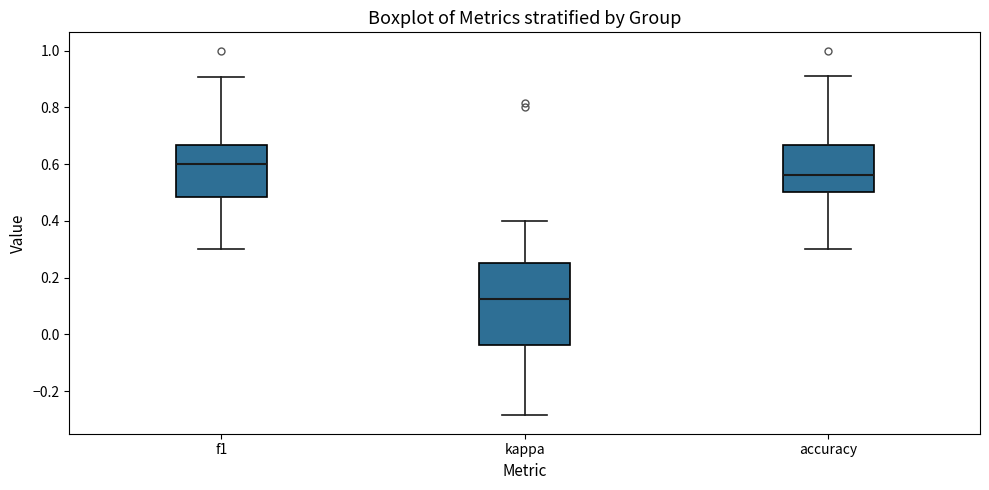

Reading left to right, transcribe this box plot: for each box, give where its median line is, the range the box spans, and where its two whiskers end, as read against the y-axis. The values are not printed on the chart, so give them approximately, as read against the axis.

f1: median 0.60, box 0.48 to 0.66, whiskers 0.30 to 0.90
kappa: median 0.12, box -0.04 to 0.26, whiskers -0.28 to 0.40
accuracy: median 0.56, box 0.50 to 0.66, whiskers 0.30 to 0.90